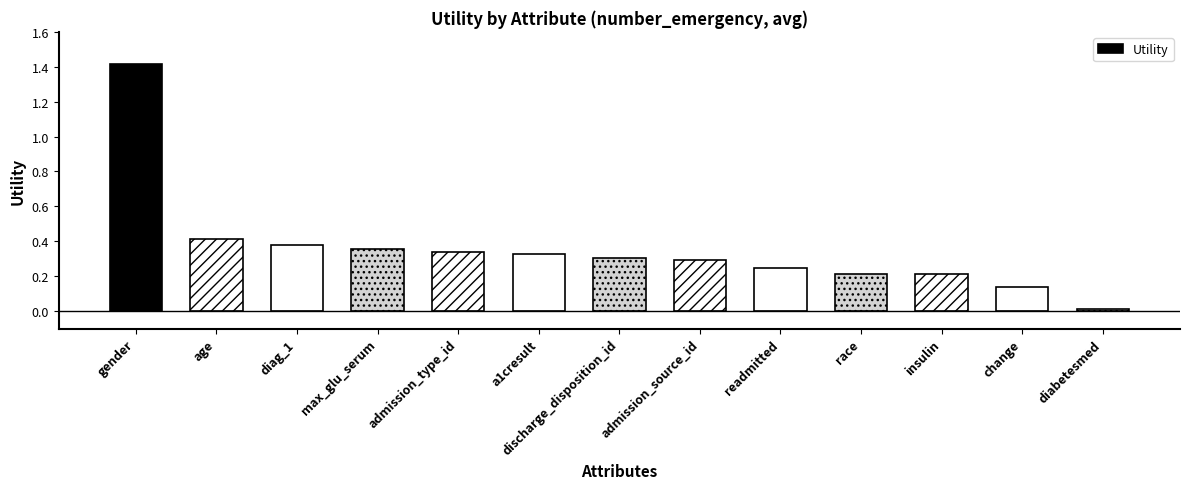

True or false: the data shows 0.4 at readmitted.

False